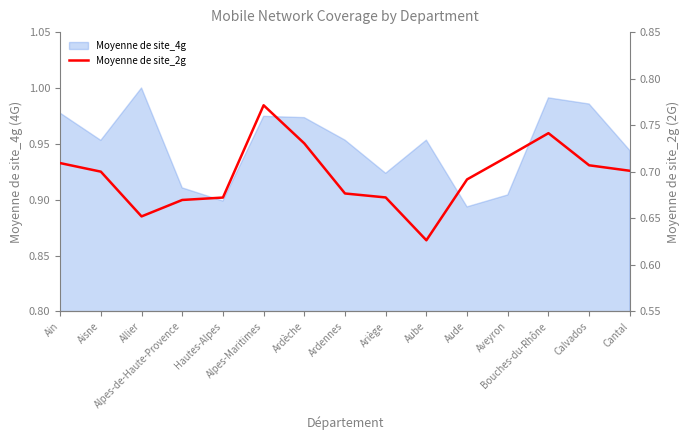

What position from the left is Cantal?

15